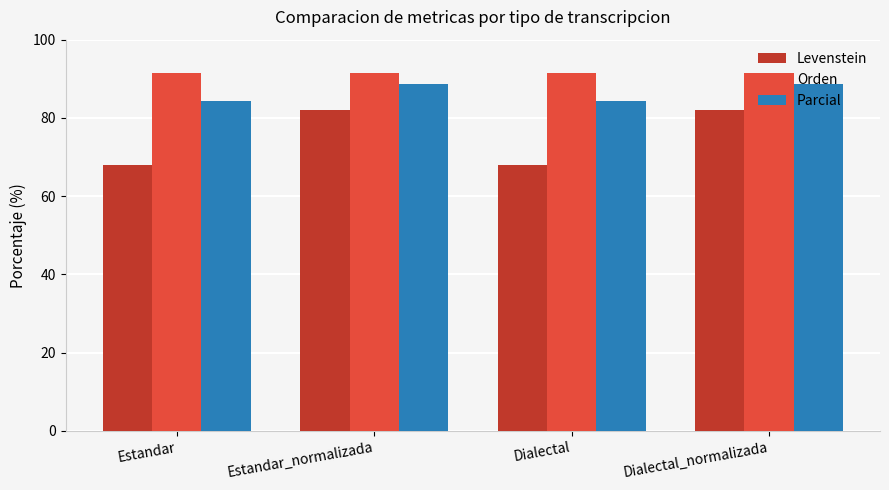

Read the Levenstein value at Estandar.

68.1